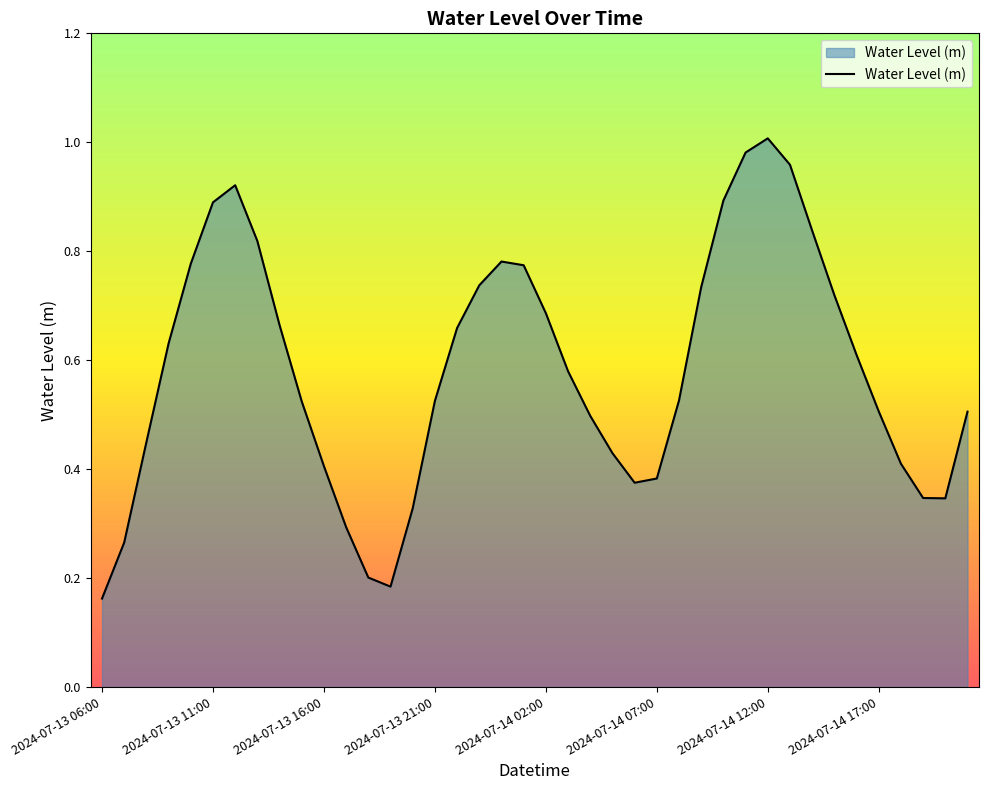

Is it true that the value at 2024-07-14 17:00 is 0.5?

True